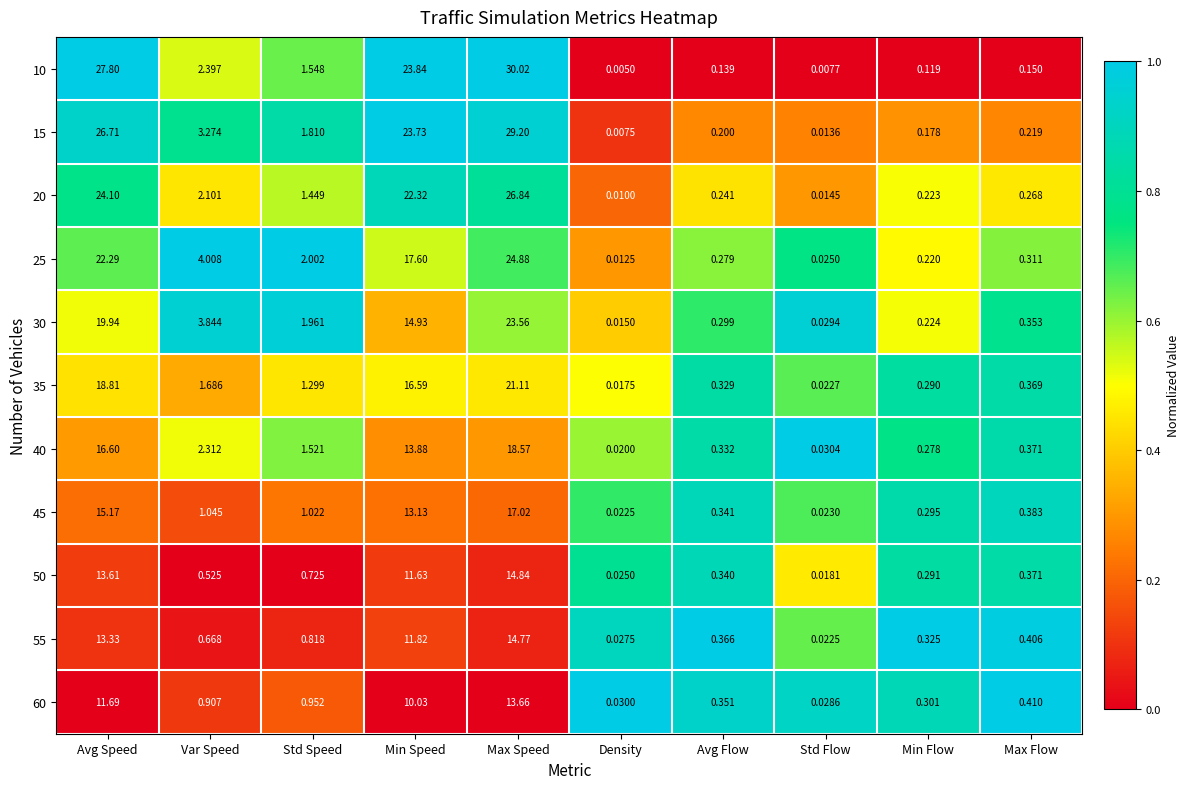

At which category does the chart reach its peak across all series?

Max Speed